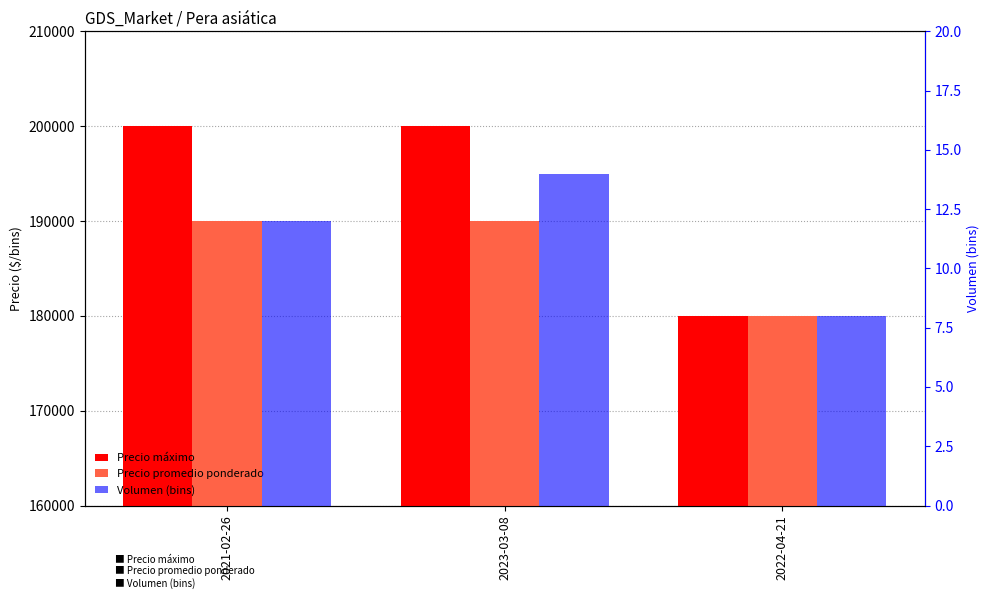

Which series has the largest range (max minus min)?

Precio máximo